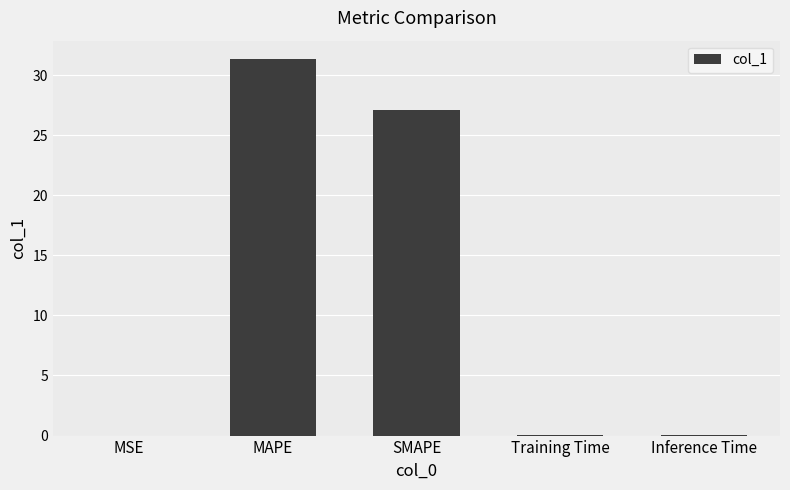

The value at MAPE is 31.3. True or false?

True